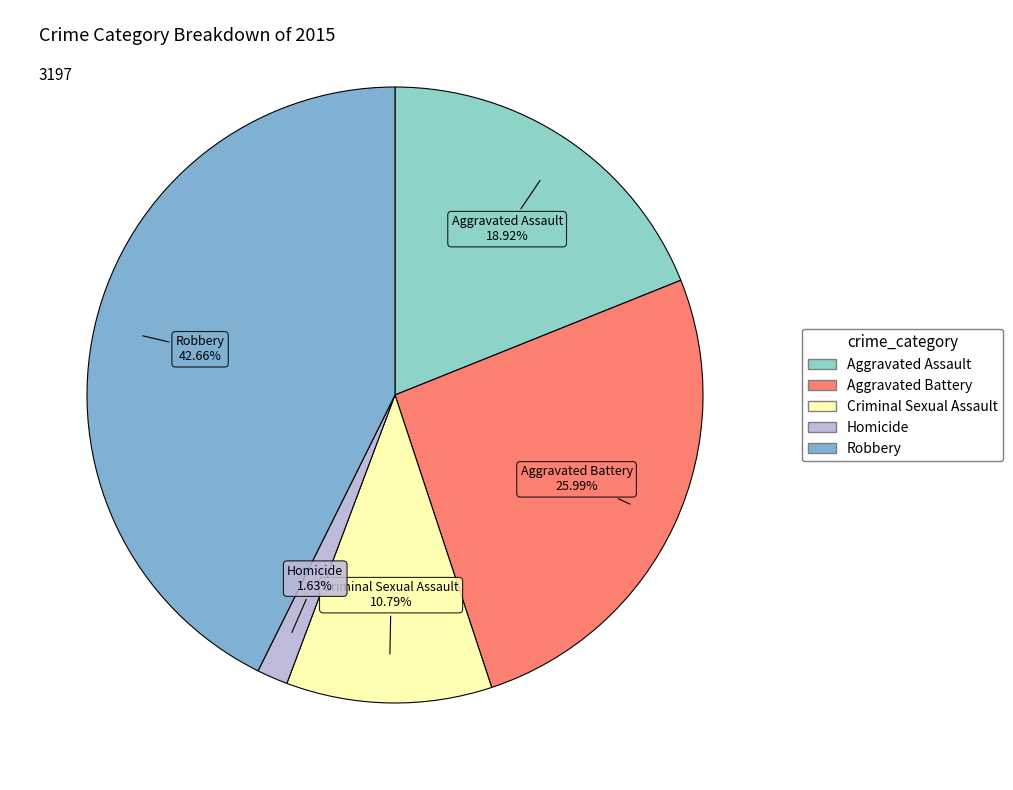

What is the ratio of the value at Aggravated Assault to the value at Homicide?

11.6